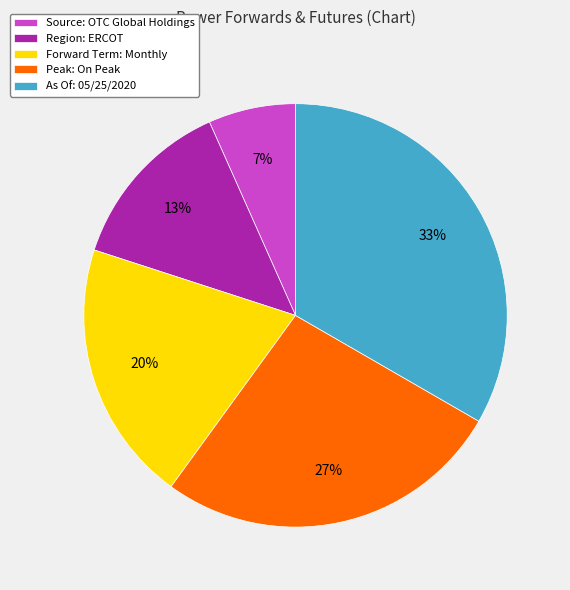

What percentage is the As Of: 05/25/2020 slice, to the nearest percent?

33%